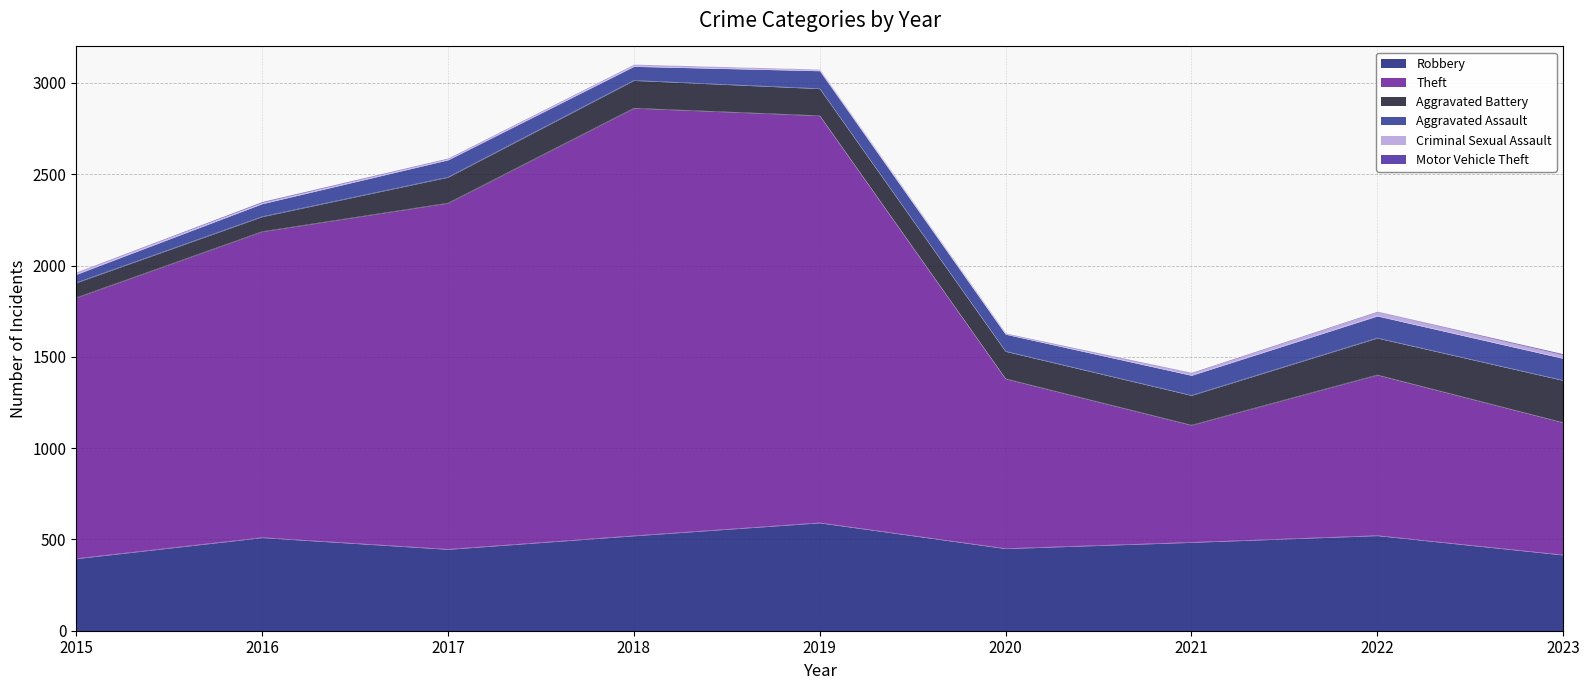

What is the difference between the highest and lowest values at 2020?

927